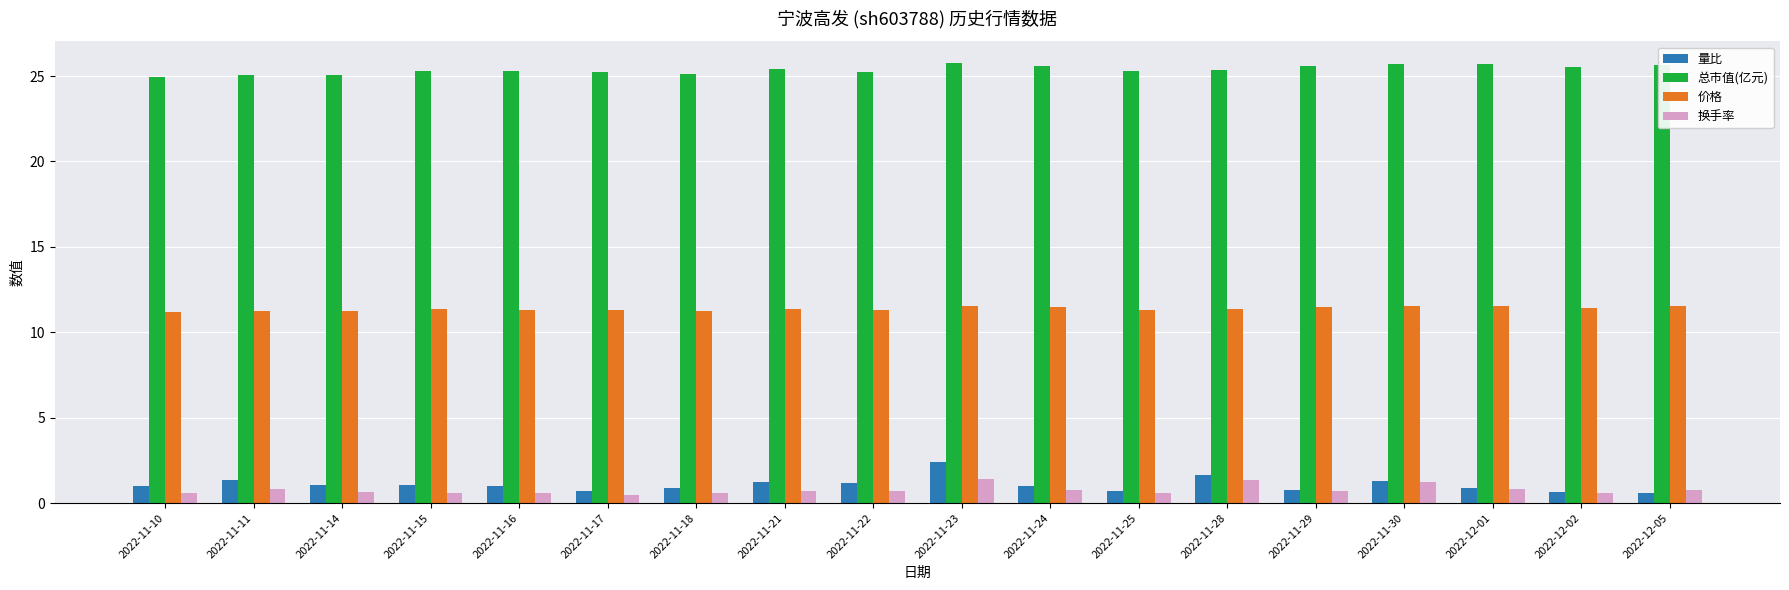

What is the spread (max minus min) of values at 2022-12-02?

24.9